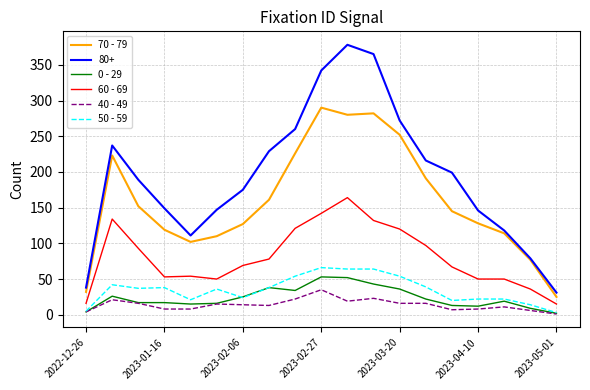

True or false: 40 - 49 and 70 - 79 cross at least once.

False